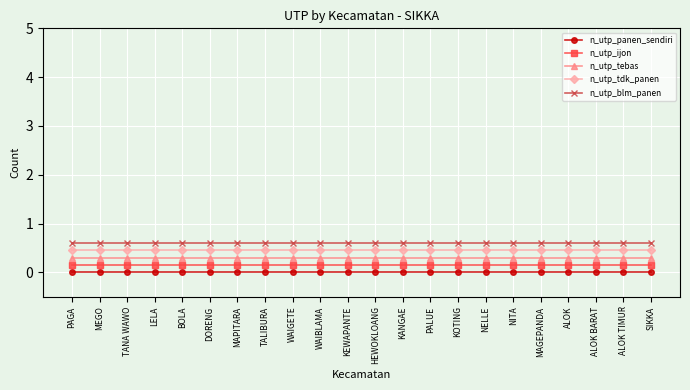

True or false: n_utp_tdk_panen and n_utp_tebas intersect in this chart.

False